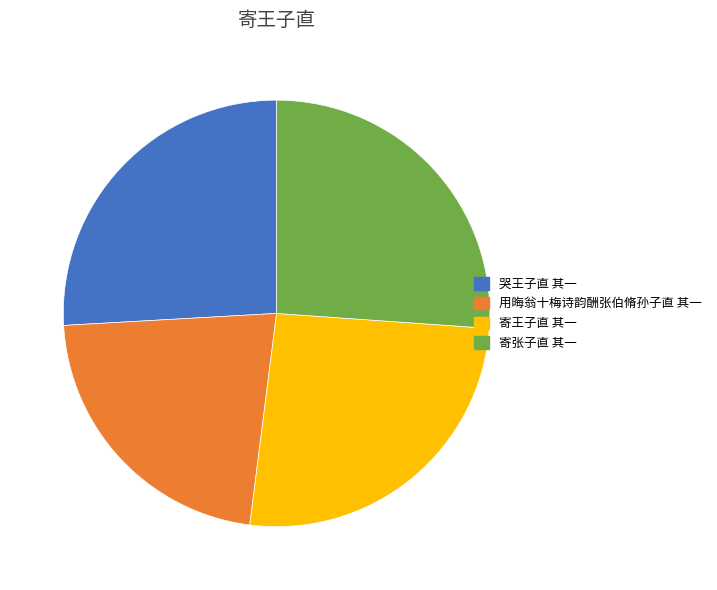

The 用晦翁十梅诗韵酬张伯脩孙子直 其一 slice represents 22% of the pie. True or false?

True